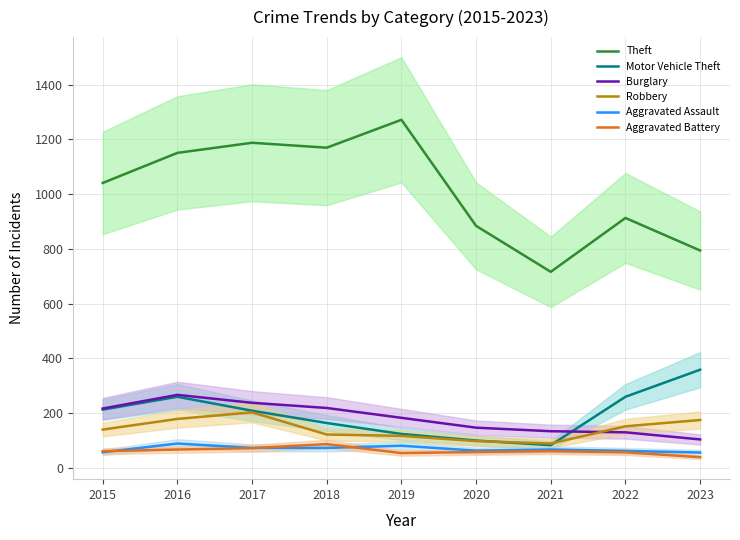

True or false: Theft has more than 0 interior local peaks.

True